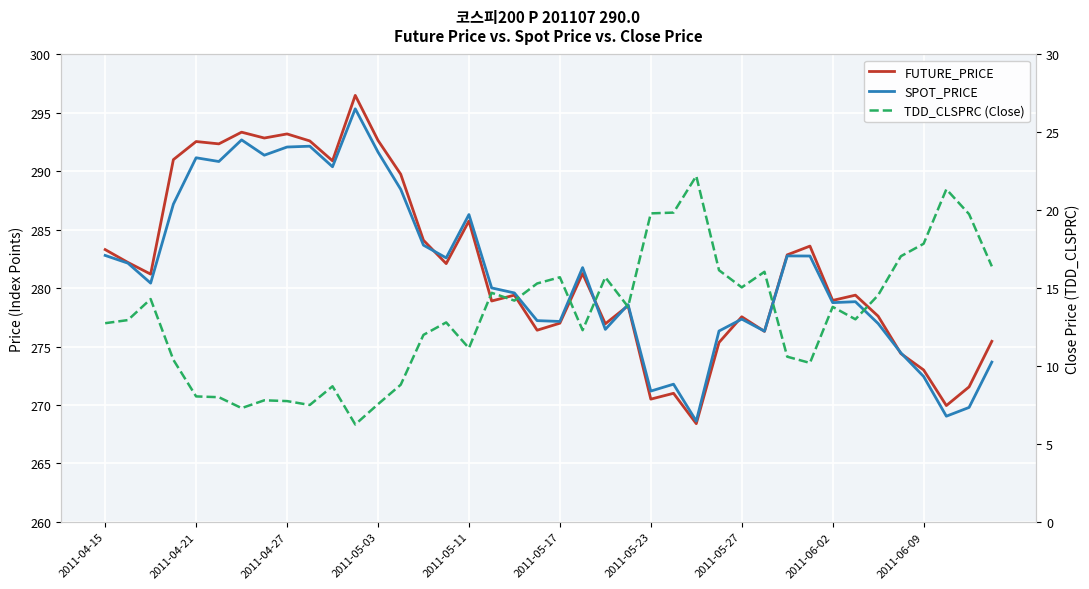

What is the greatest value displayed?

296.5